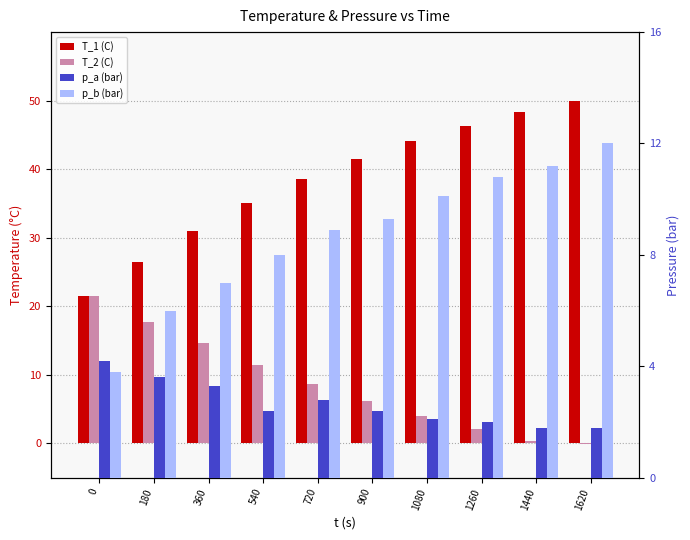

Which category has the highest value across all series?

1620